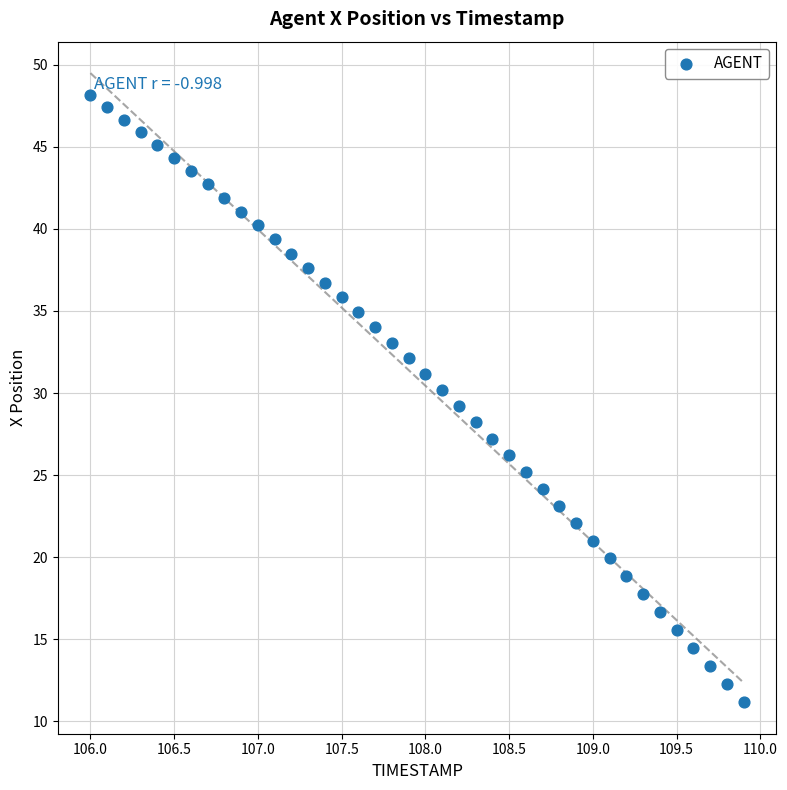

What is the range of X values (max minus min)?

3.9